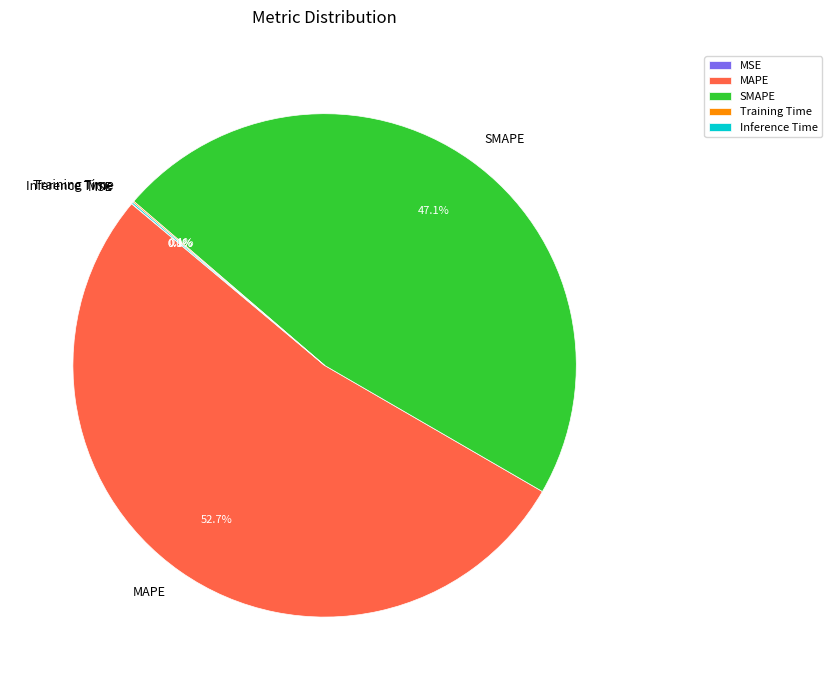

The MAPE slice represents 53% of the pie. True or false?

True